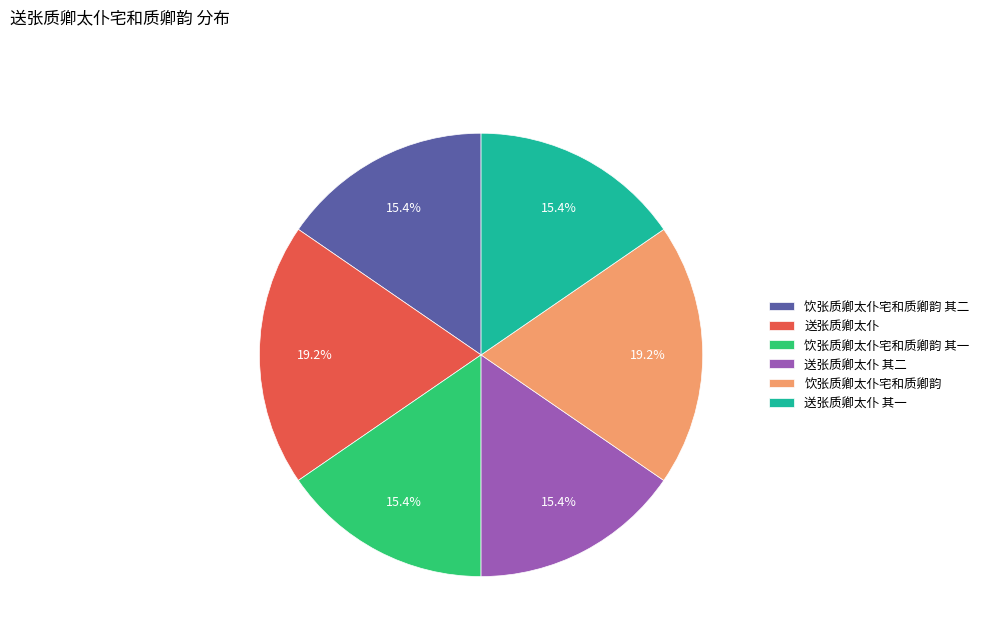

Is it true that 饮张质卿太仆宅和质卿韵 其一 is 3% of the pie?

False